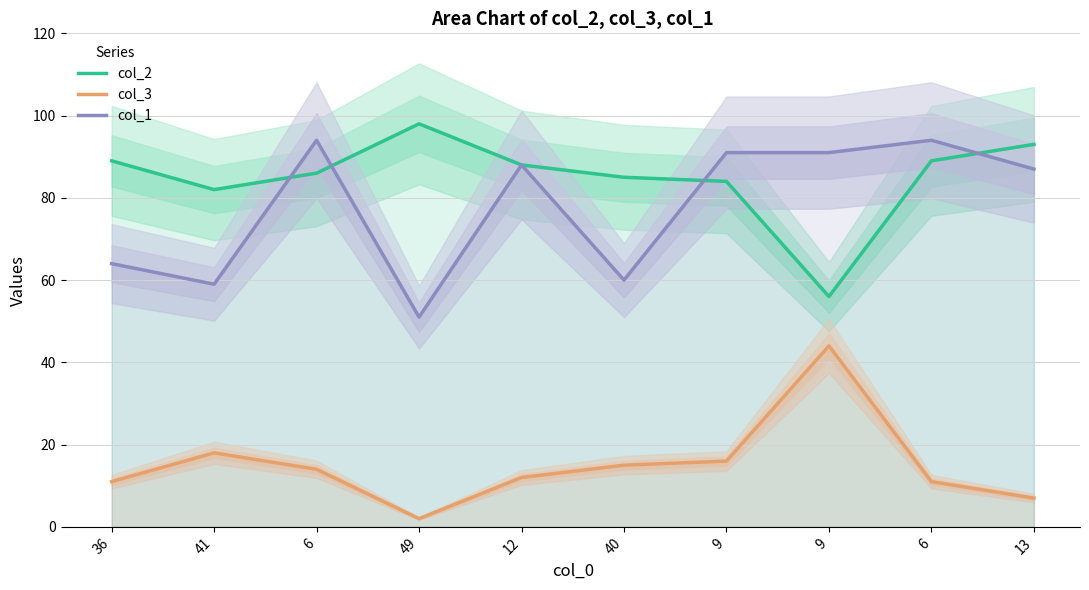

At how many categories does at least one series exceed 21?

10